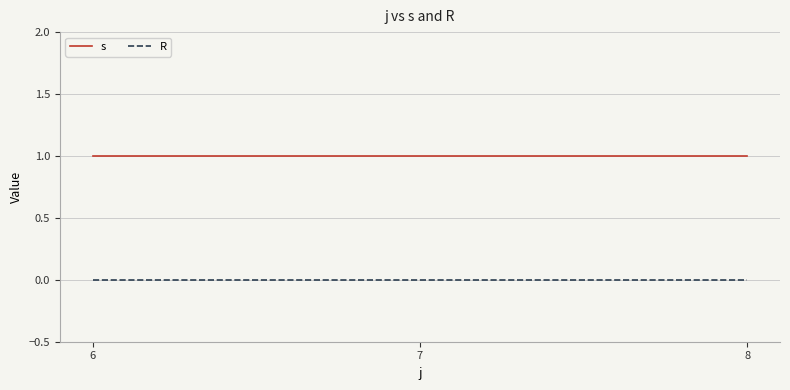

What is the total value across all series at 6?

1